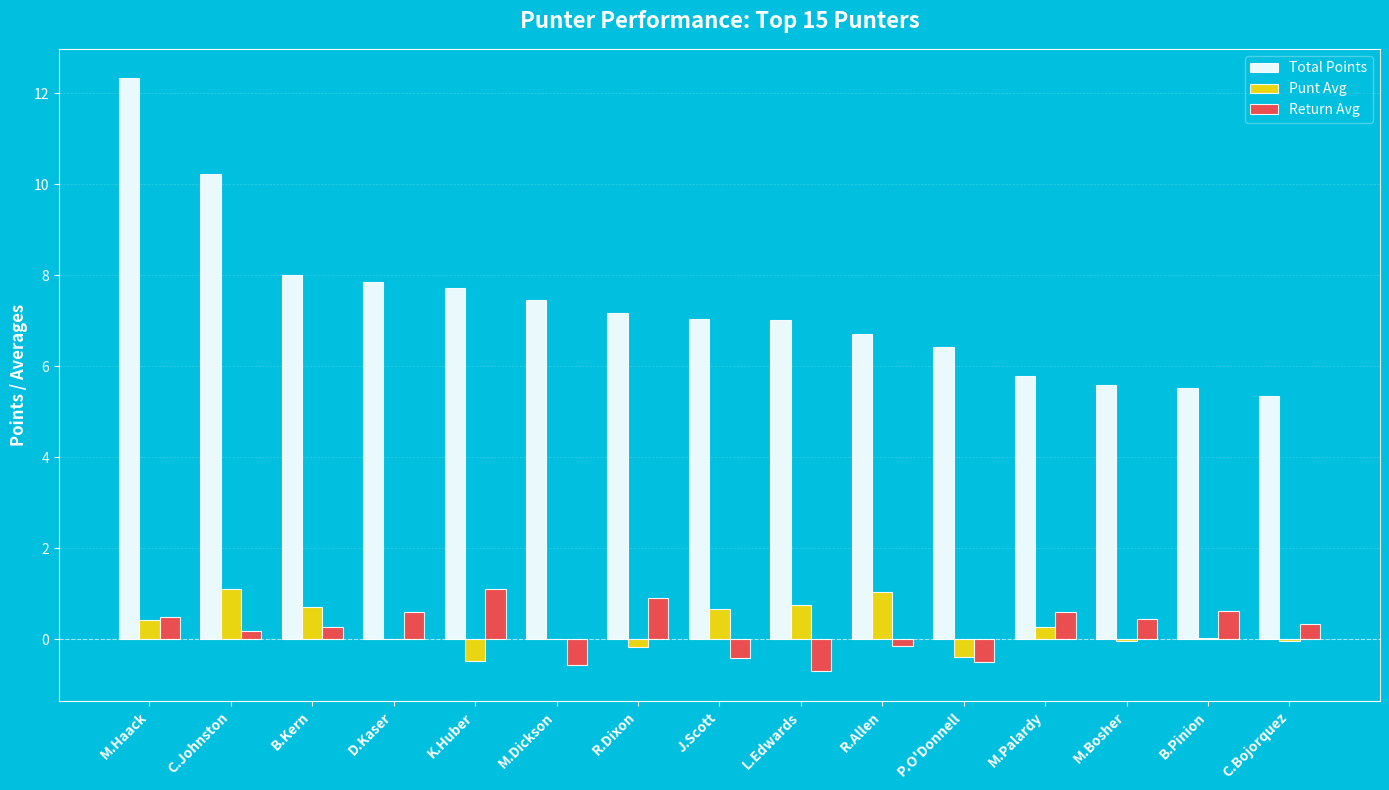

Where does the Return Avg series first go above 0?

M.Haack